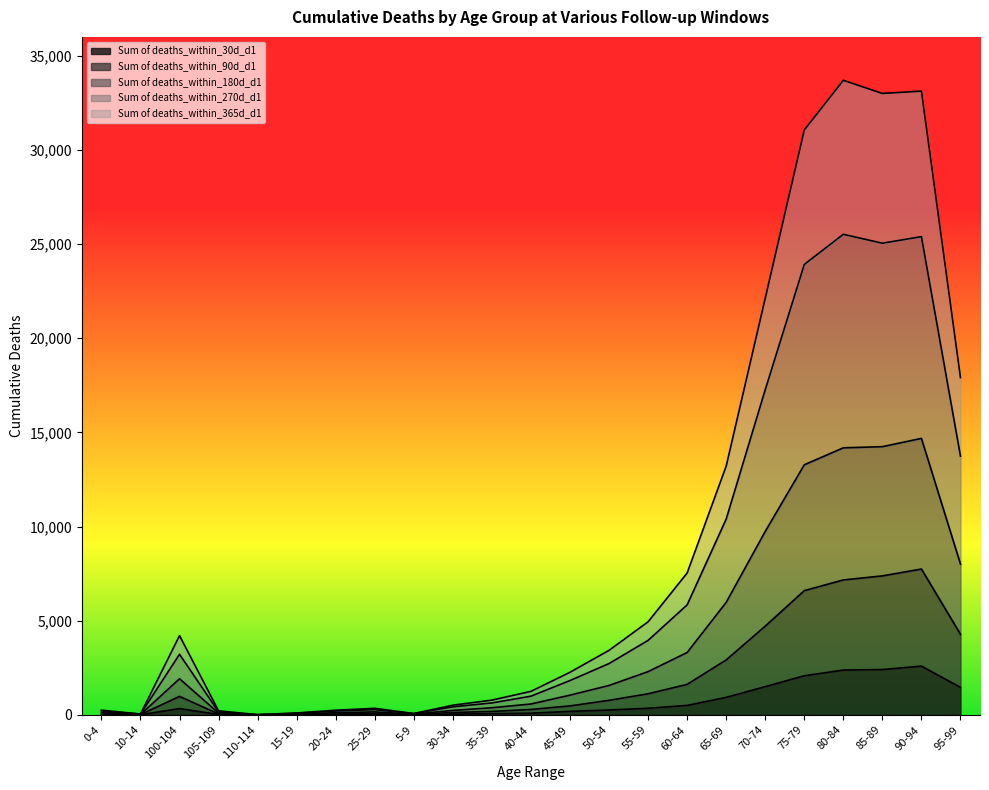

Which series has the widest spread of values?

Sum of deaths_within_365d_d1